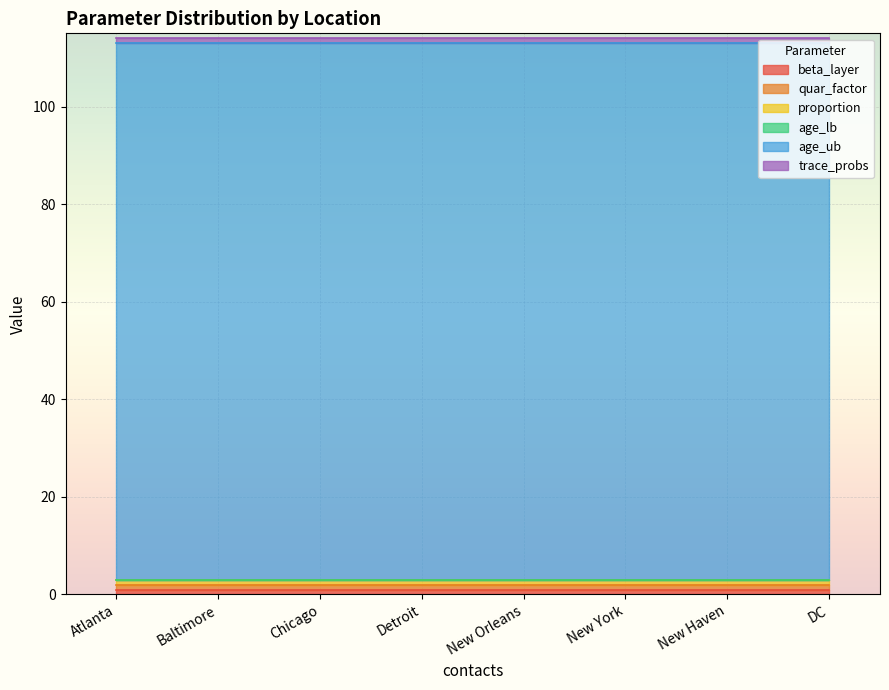

How many categories are shown in the chart?

8